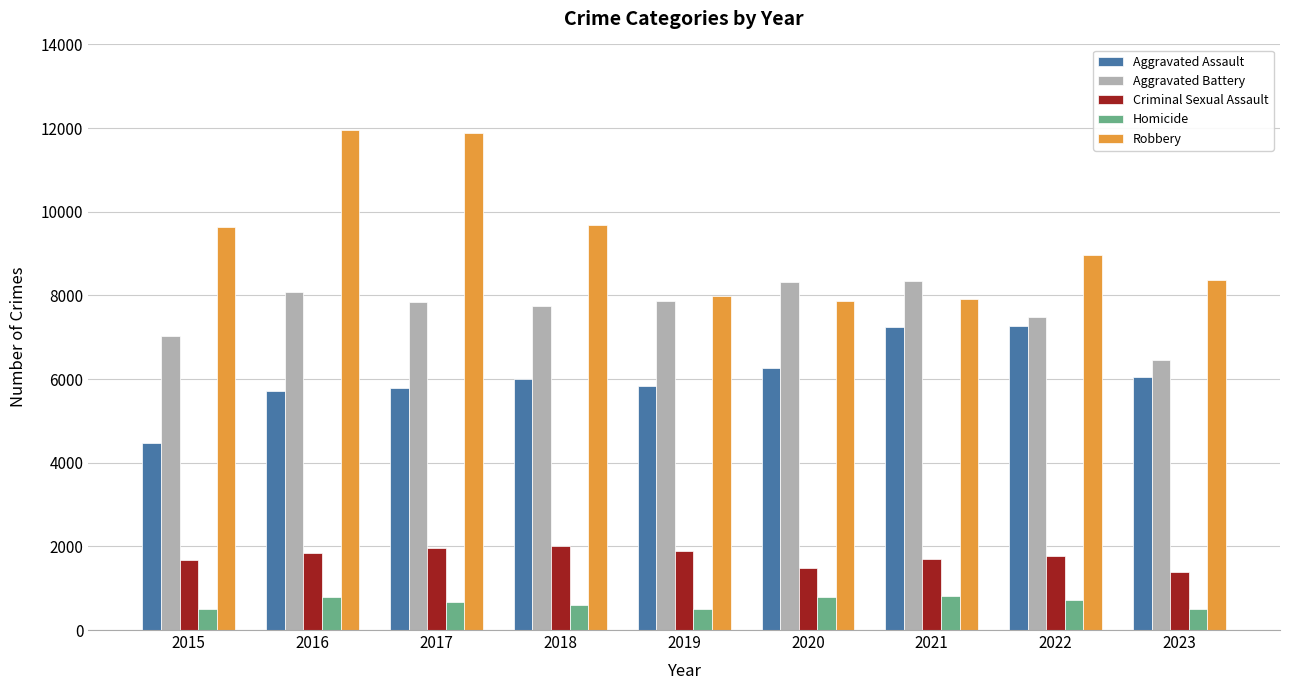

What is the greatest value displayed?

11960